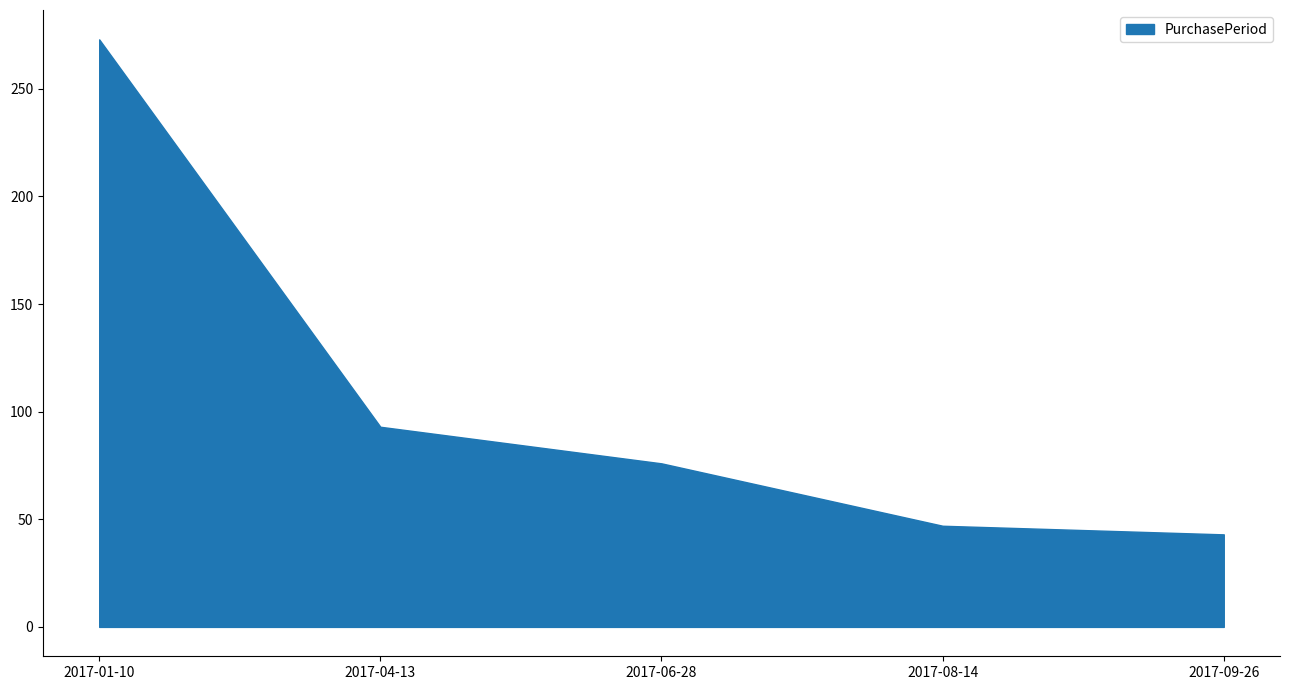

What is the difference between the values at 2017-06-28 and 2017-08-14?

29